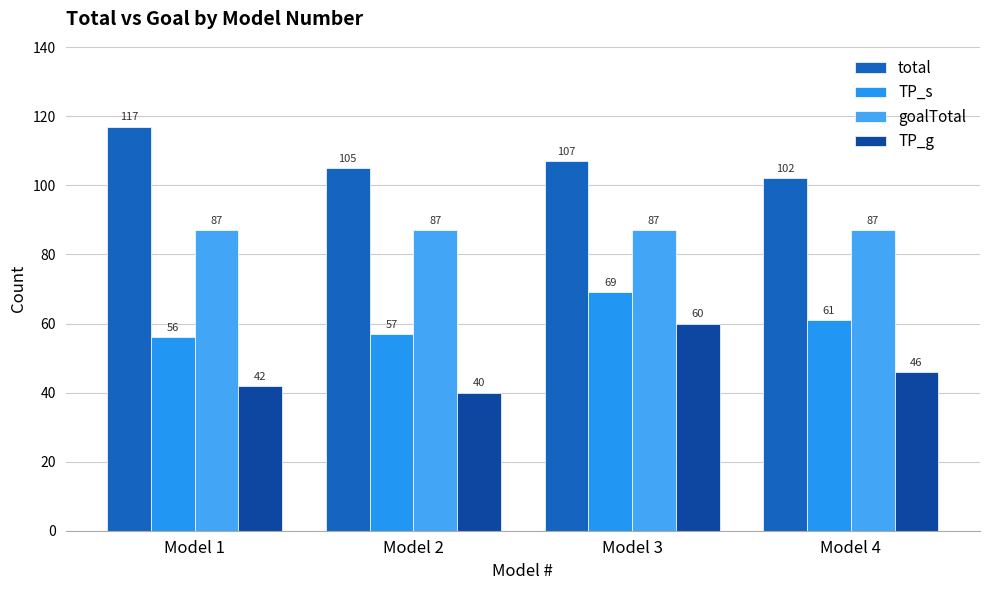

The value of TP_g at Model 1 is 11. True or false?

False